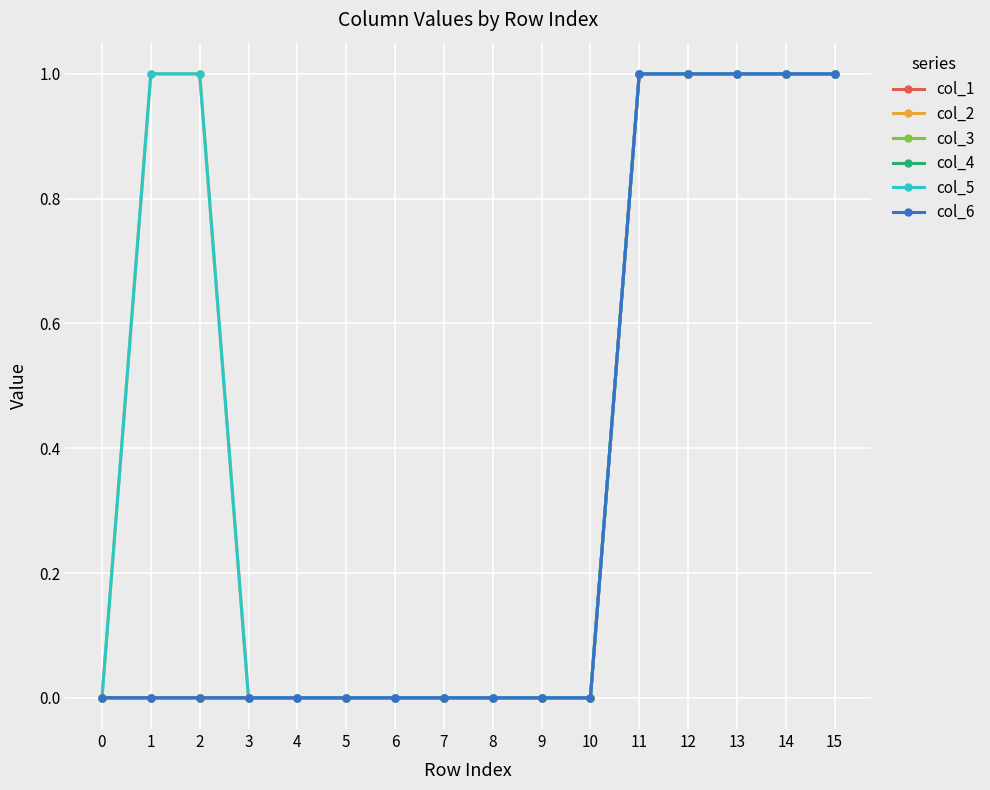

What is the greatest value displayed?

1